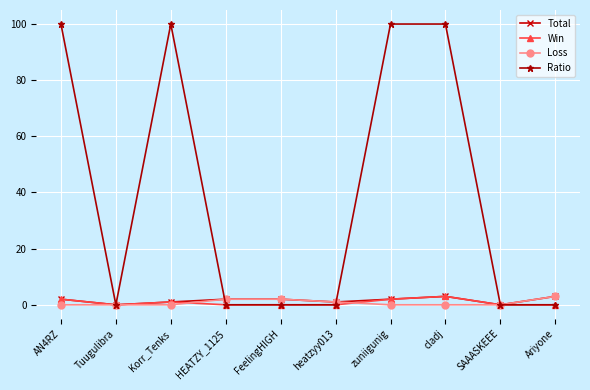

What position from the right is cladj?

3